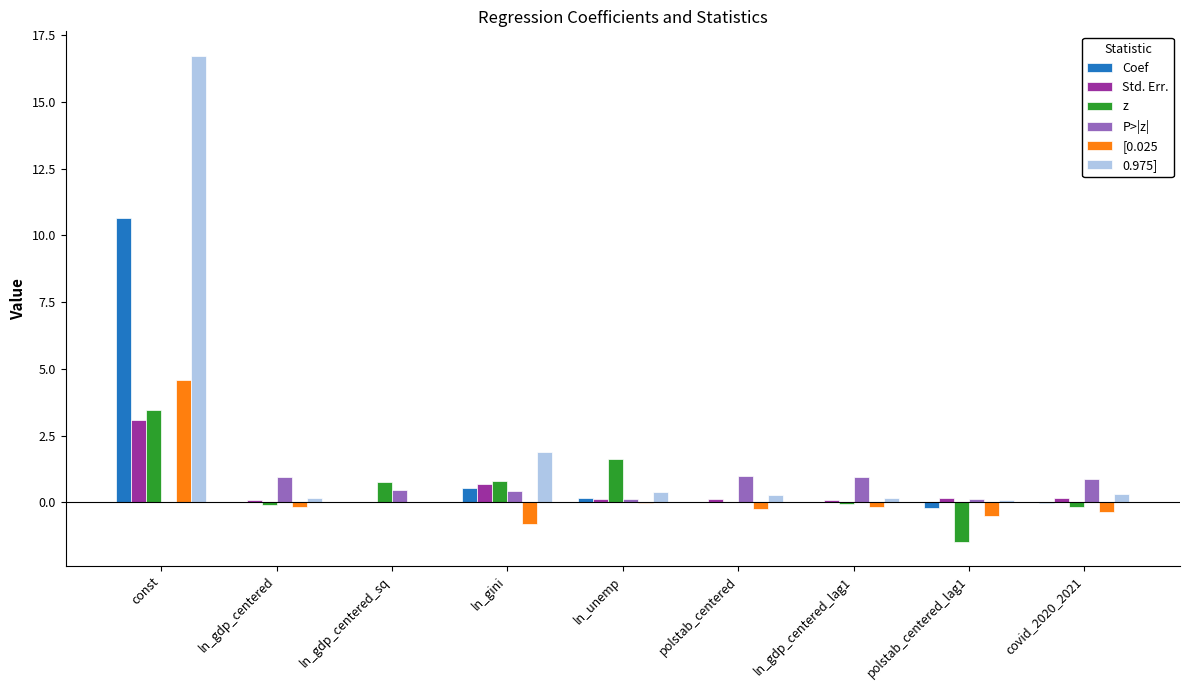

At which category is the sum across all series the highest?

const